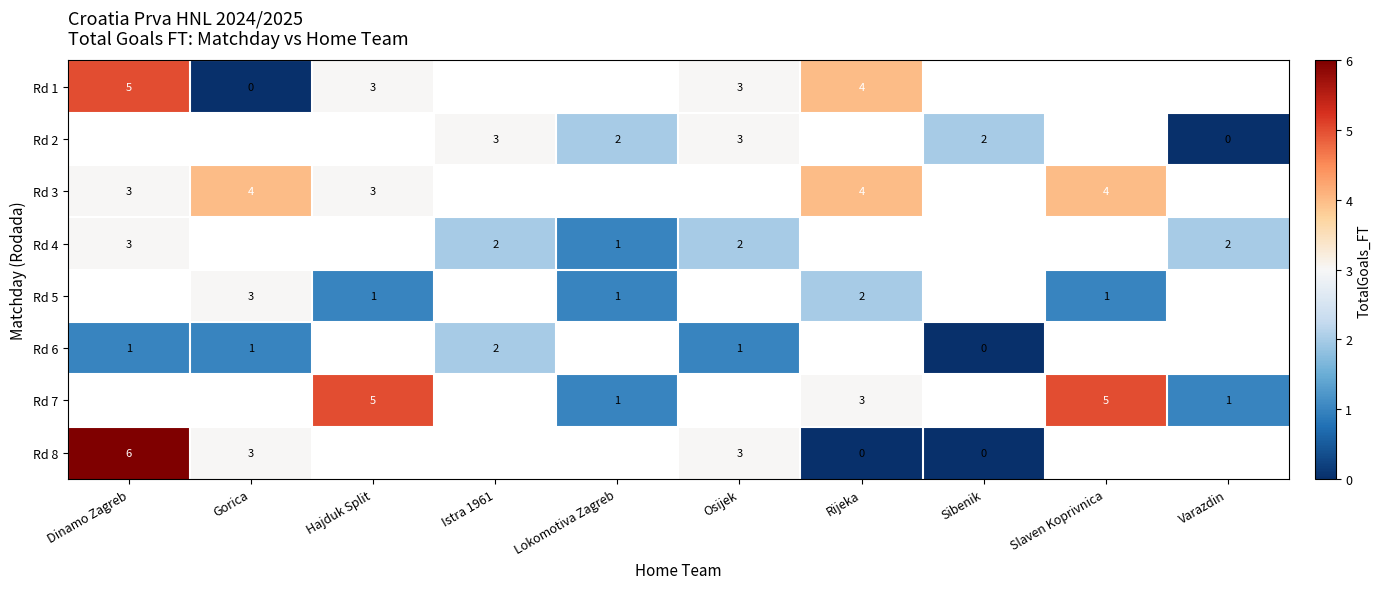

Is the value of row_6 at Hajduk Split greater than the value of row_0 at Rijeka?

Yes